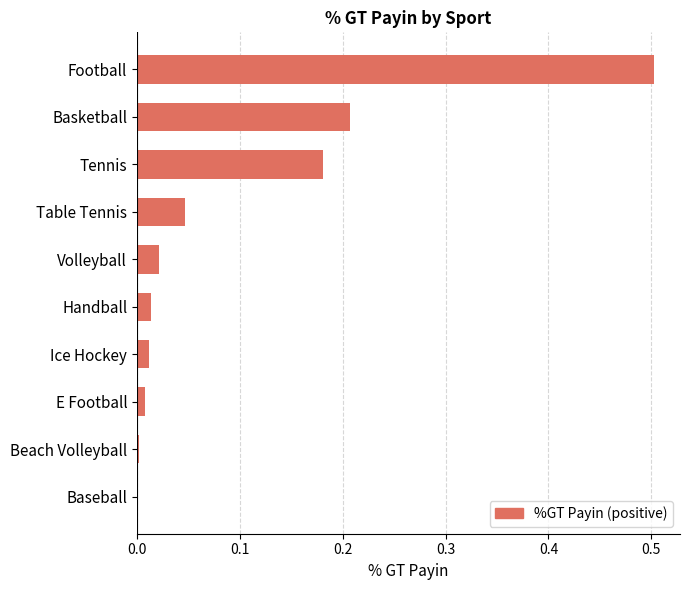

The value at Tennis is 0.3. True or false?

False